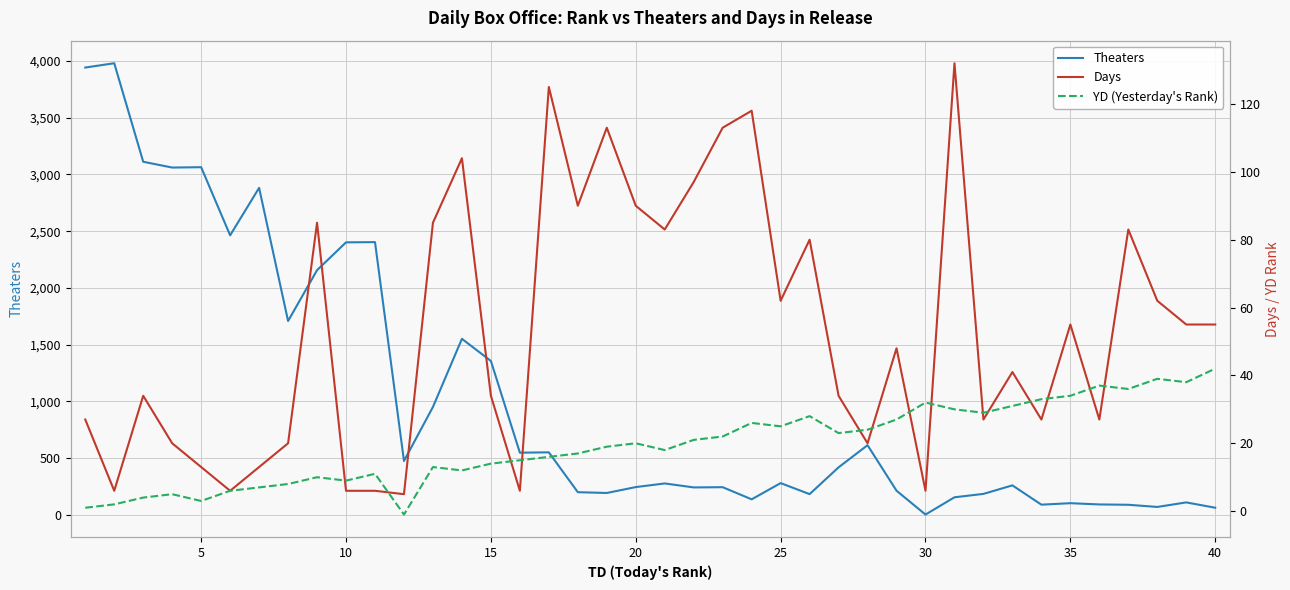

After their last crossing, which series has the higher values: Days or YD (Yesterday's Rank)?

Days